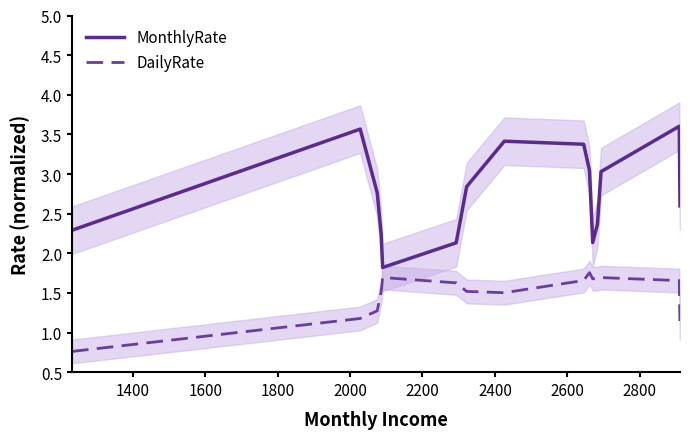

What is the maximum value for MonthlyRate?

3.6